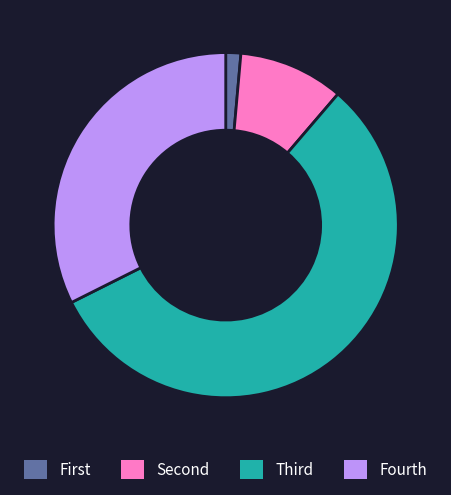

Does any single category account for the majority?

Yes